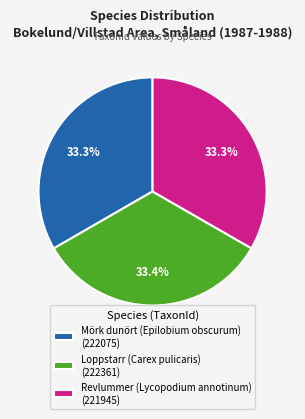

What percentage is the Mörk dunört (Epilobium obscurum) slice, to the nearest percent?

33%